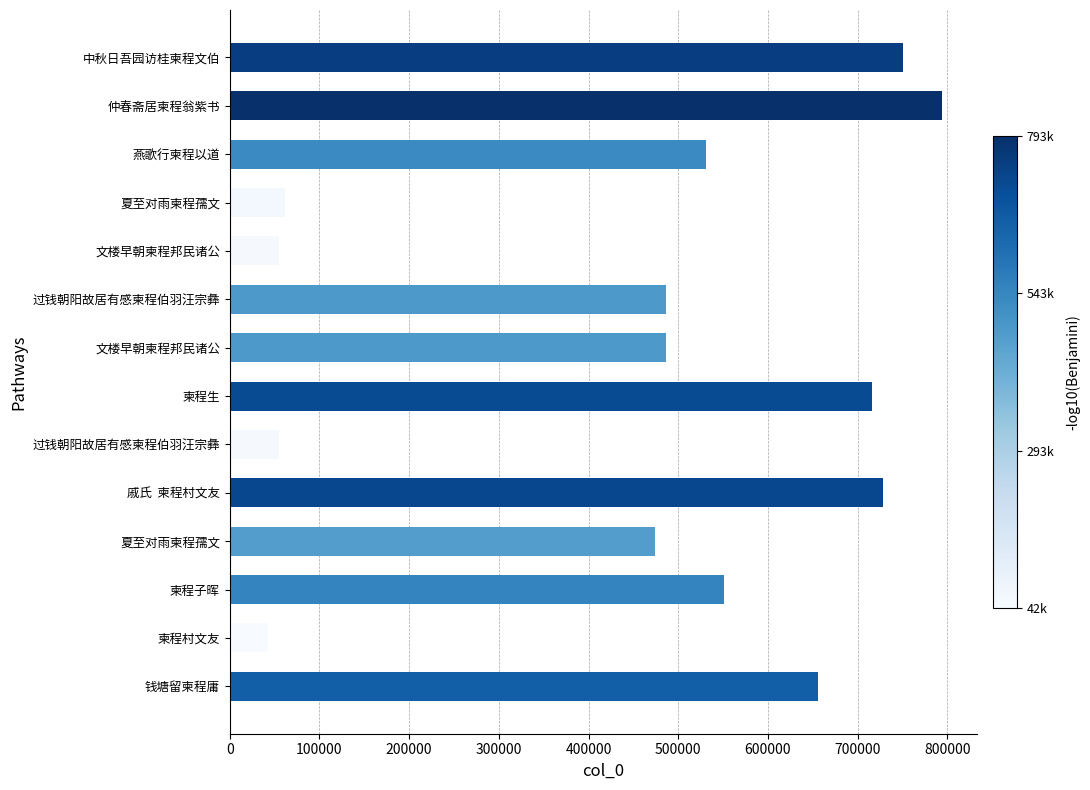

Count the number of data series in this chart.

1